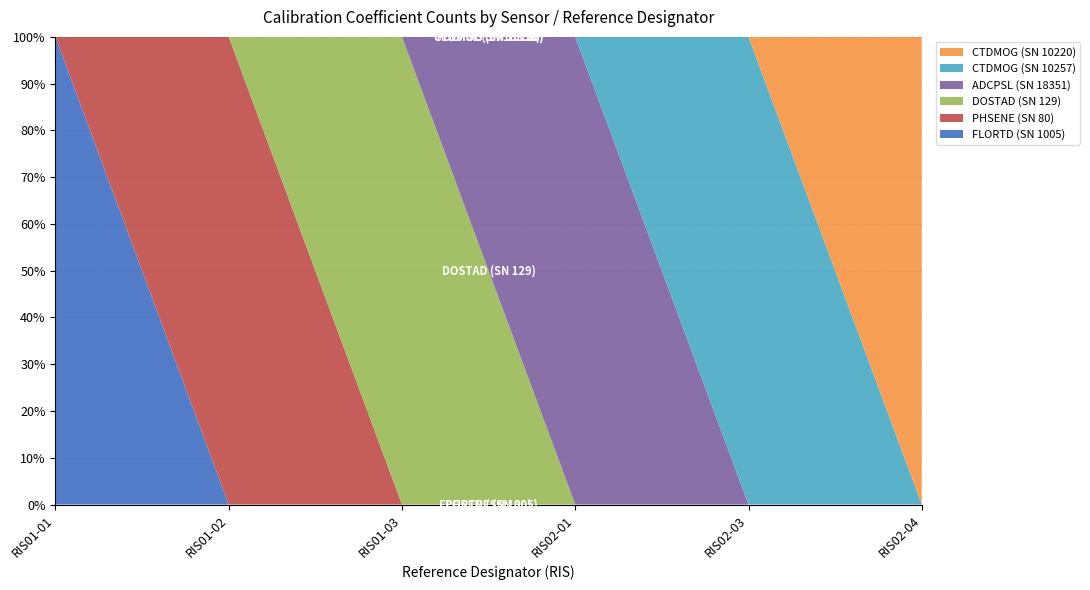

Reading left to right, what are all the values shown in this chart?

FLORTD (SN 1005): RIS01-01=10	RIS01-02=0	RIS01-03=0	RIS02-01=0	RIS02-03=0	RIS02-04=0
PHSENE (SN 80): RIS01-01=0	RIS01-02=8	RIS01-03=0	RIS02-01=0	RIS02-03=0	RIS02-04=0
DOSTAD (SN 129): RIS01-01=0	RIS01-02=0	RIS01-03=3	RIS02-01=0	RIS02-03=0	RIS02-04=0
ADCPSL (SN 18351): RIS01-01=0	RIS01-02=0	RIS01-03=0	RIS02-01=9	RIS02-03=0	RIS02-04=0
CTDMOG (SN 10257): RIS01-01=0	RIS01-02=0	RIS01-03=0	RIS02-01=0	RIS02-03=4	RIS02-04=0
CTDMOG (SN 10220): RIS01-01=0	RIS01-02=0	RIS01-03=0	RIS02-01=0	RIS02-03=0	RIS02-04=4